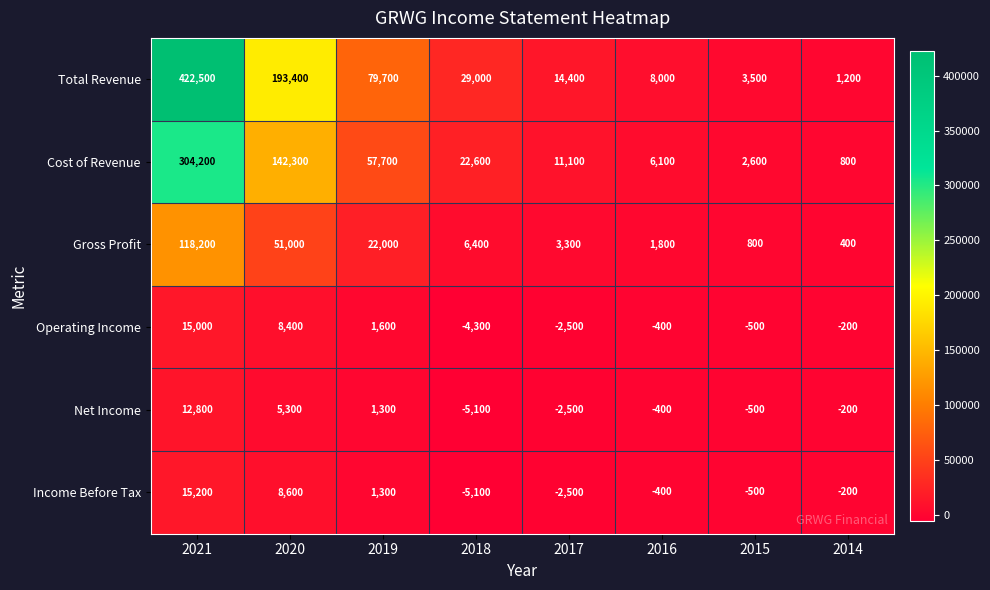

Which series has the largest total across all categories?

Total Revenue